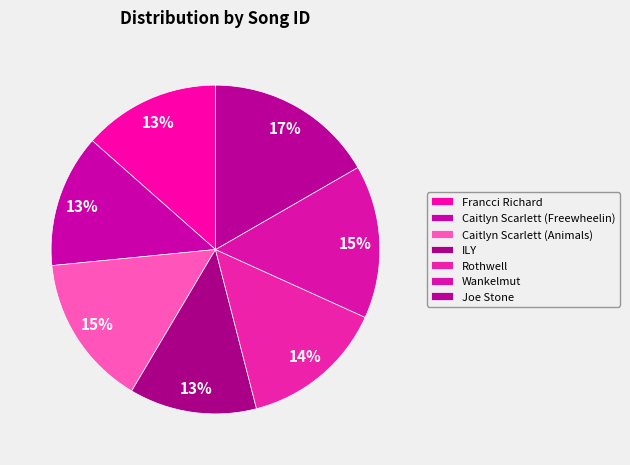

Is it true that ILY is 26% of the pie?

False